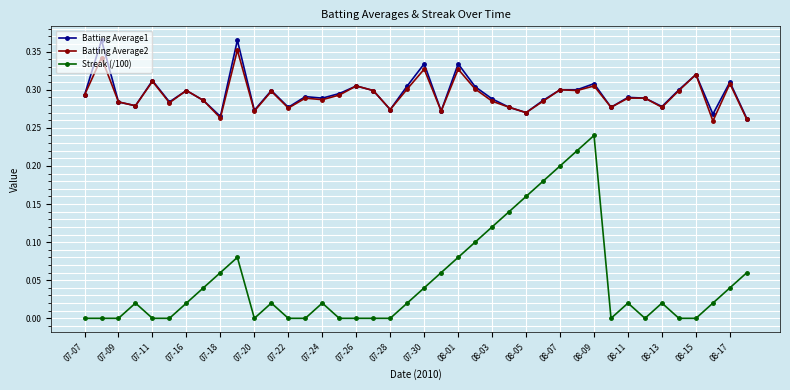

True or false: Batting Average1 has more than 1 points higher than both neighbors.

True